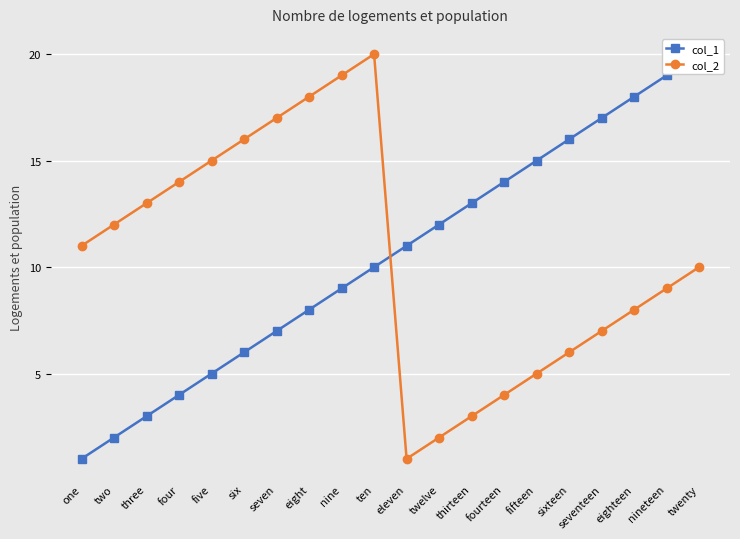

What is the value of the col_1 point at the 5th from the left?

5